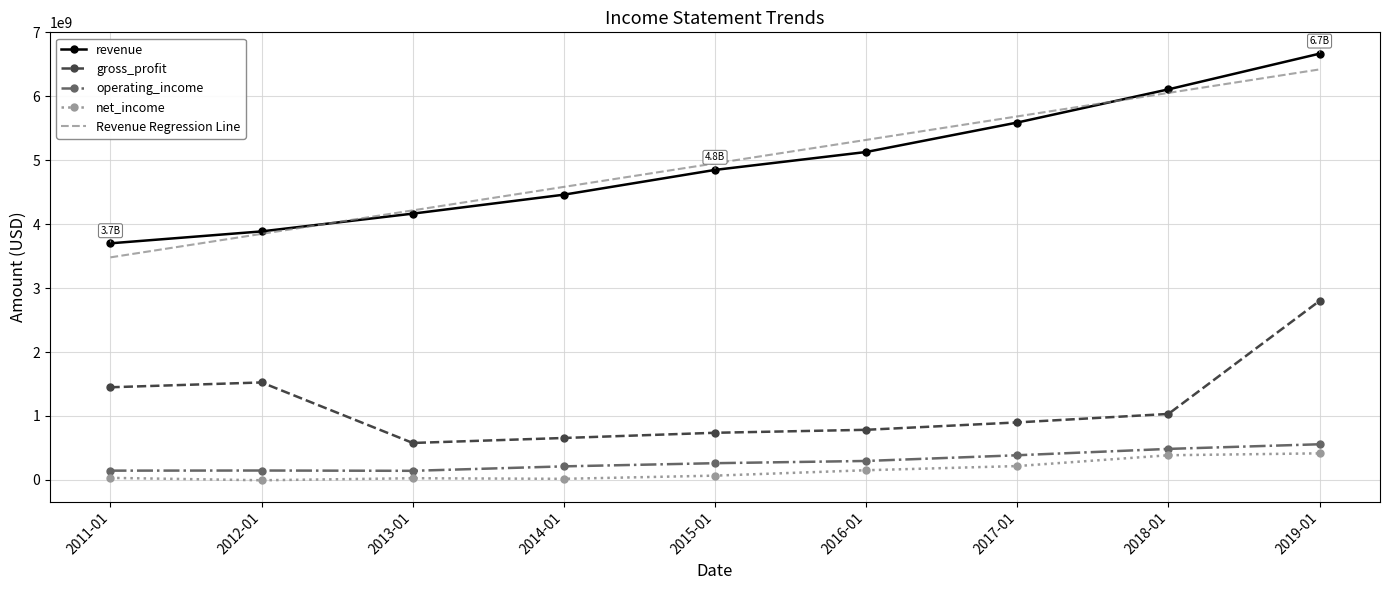

What is the lowest value of the Revenue Regression Line series?

3481283733.3